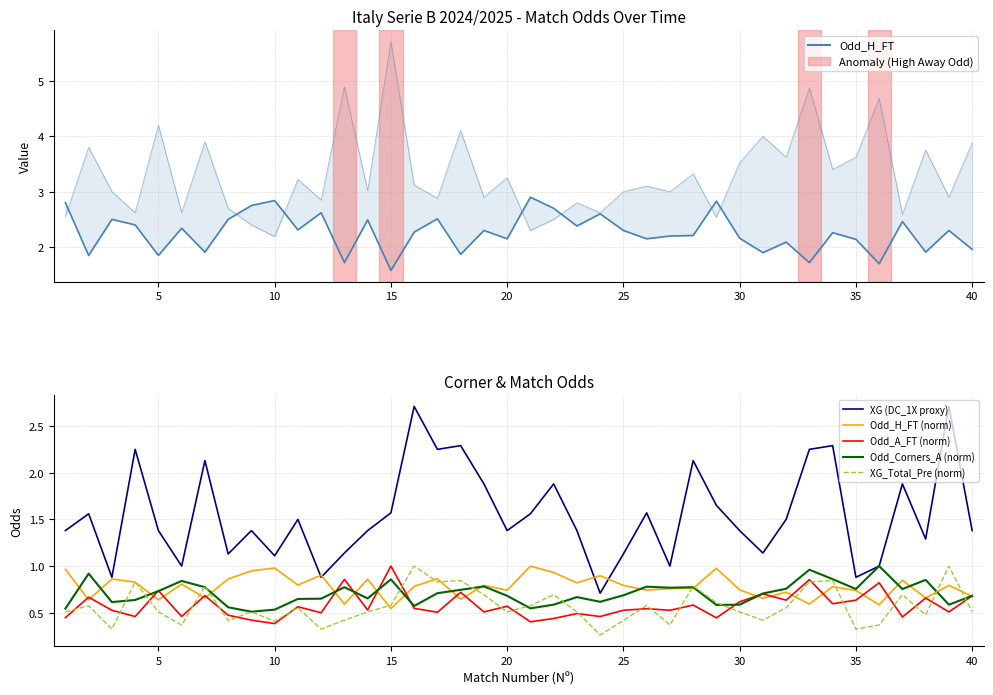

Reading left to right, transcribe all the data shown in this chart.

Odd_H_FT: 2.8	1.9	2.5	2.4	1.9	2.3	1.9	2.5	2.8	2.8	2.3	2.6	1.7	2.5	1.6	2.3	2.5	1.9	2.3	2.1	2.9	2.7	2.4	2.6	2.3	2.1	2.2	2.2	2.8	2.2	1.9	2.1	1.7	2.3	2.1	1.7	2.5	1.9	2.3	2.0
XG (DC_1X proxy): 1.4	1.6	0.9	2.2	1.4	1.0	2.1	1.1	1.4	1.1	1.5	0.9	1.1	1.4	1.6	2.7	2.2	2.3	1.9	1.4	1.6	1.9	1.4	0.7	1.1	1.6	1.0	2.1	1.6	1.4	1.1	1.5	2.2	2.3	0.9	1.0	1.9	1.3	2.7	1.4
Odd_H_FT (norm): 1.0	0.6	0.9	0.8	0.6	0.8	0.7	0.9	0.9	1.0	0.8	0.9	0.6	0.9	0.5	0.8	0.9	0.6	0.8	0.7	1.0	0.9	0.8	0.9	0.8	0.7	0.8	0.8	1.0	0.7	0.7	0.7	0.6	0.8	0.7	0.6	0.8	0.7	0.8	0.7
Odd_A_FT (norm): 0.4	0.7	0.5	0.5	0.7	0.5	0.7	0.5	0.4	0.4	0.6	0.5	0.9	0.5	1.0	0.5	0.5	0.7	0.5	0.6	0.4	0.4	0.5	0.5	0.5	0.5	0.5	0.6	0.4	0.6	0.7	0.6	0.9	0.6	0.6	0.8	0.5	0.7	0.5	0.7
Odd_Corners_A (norm): 0.5	0.9	0.6	0.6	0.7	0.8	0.8	0.6	0.5	0.5	0.6	0.7	0.8	0.7	0.9	0.6	0.7	0.7	0.8	0.7	0.5	0.6	0.7	0.6	0.7	0.8	0.8	0.8	0.6	0.6	0.7	0.8	1.0	0.9	0.8	1.0	0.8	0.9	0.6	0.7
XG_Total_Pre (norm): 0.5	0.6	0.3	0.8	0.5	0.4	0.8	0.4	0.5	0.4	0.6	0.3	0.4	0.5	0.6	1.0	0.8	0.8	0.7	0.5	0.6	0.7	0.5	0.3	0.4	0.6	0.4	0.8	0.6	0.5	0.4	0.6	0.8	0.8	0.3	0.4	0.7	0.5	1.0	0.5